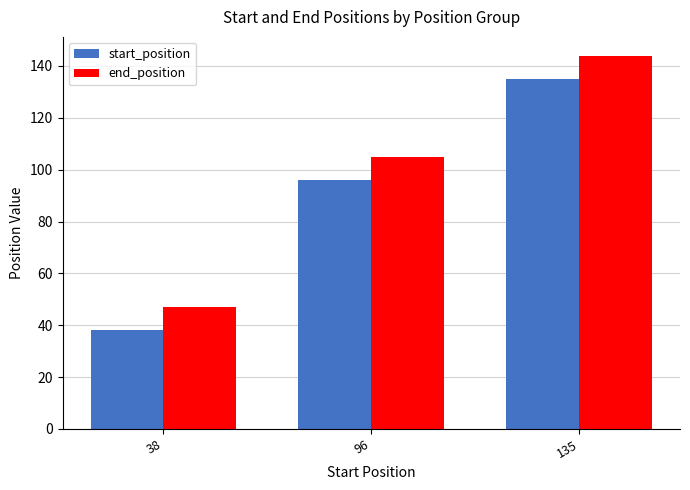

Count the start_position values in the range 38 to 135.

3